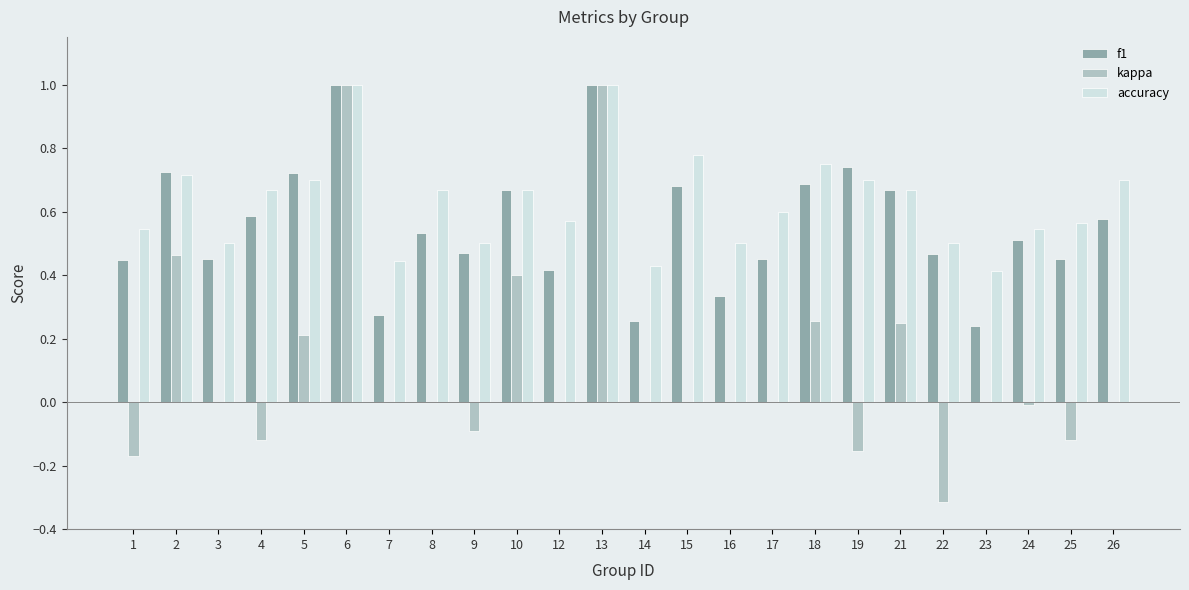

What is the sum of the accuracy values at 4 and 22?

1.2